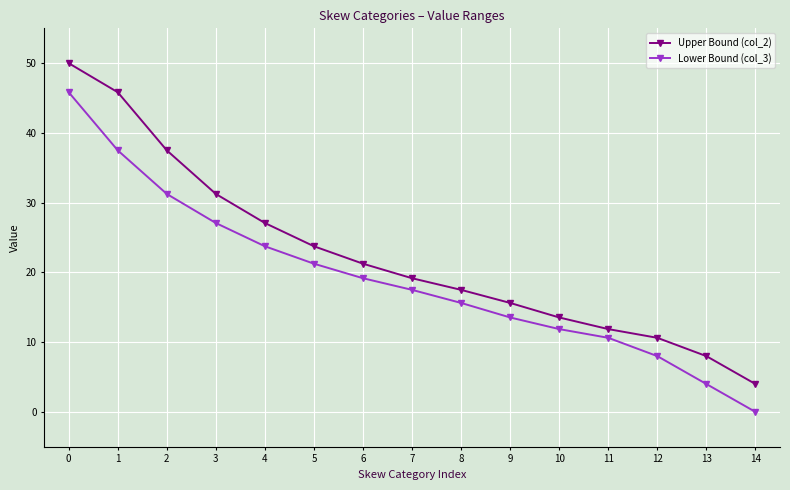

What is the value of the Lower Bound (col_3) point at the 3rd from the left?

31.3